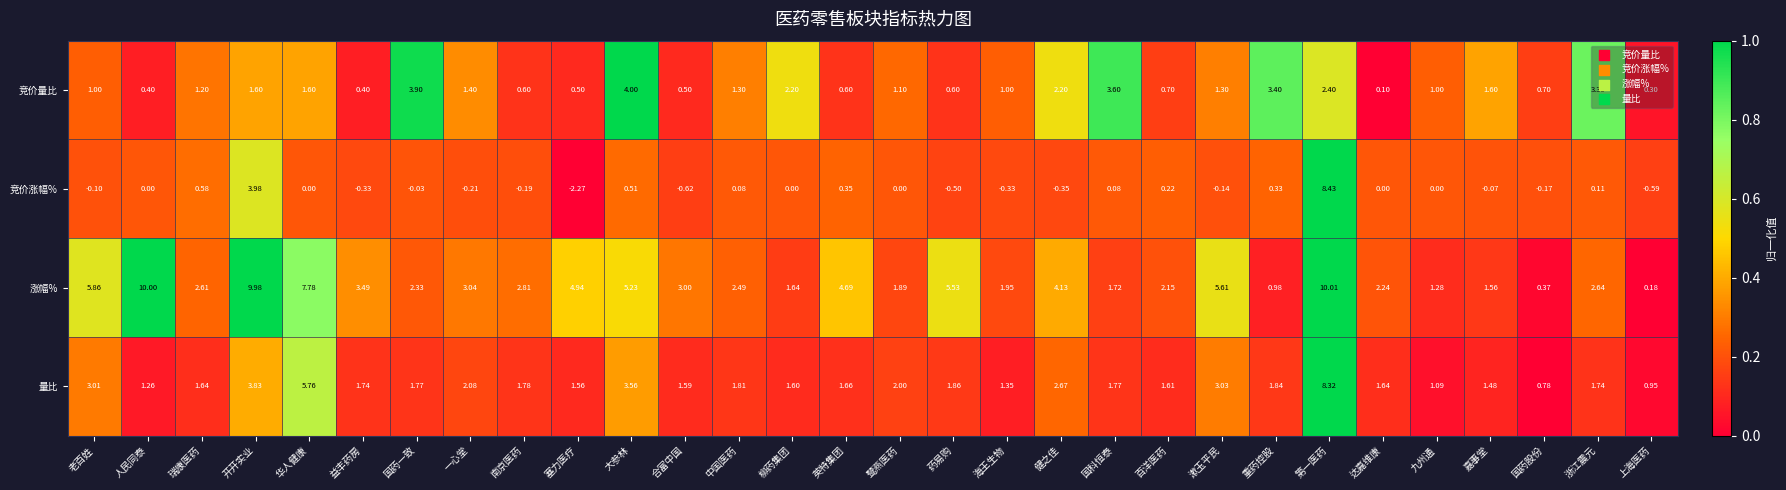

Which series has the widest spread of values?

竞价涨幅%